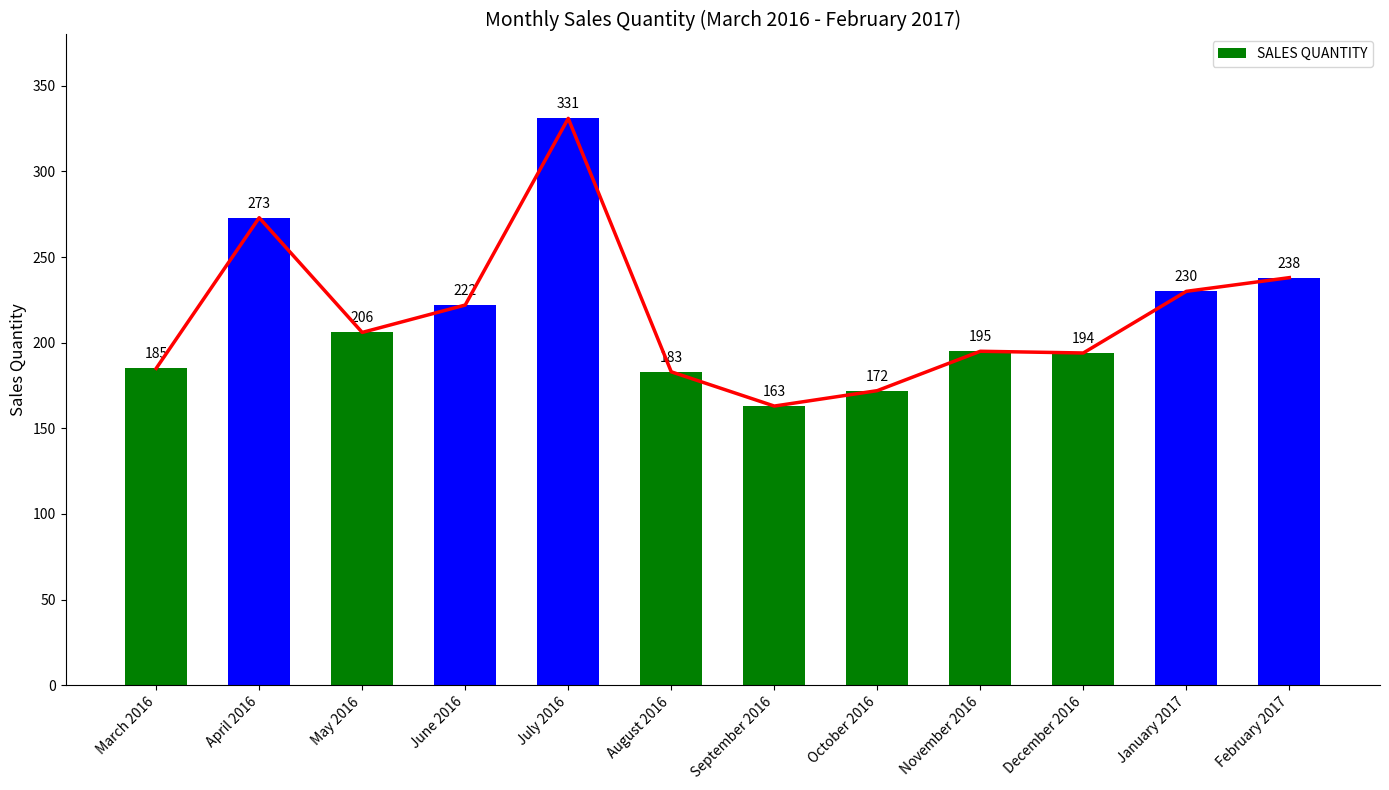

Rank the categories by value from lowest to highest.

September 2016, October 2016, August 2016, March 2016, December 2016, November 2016, May 2016, June 2016, January 2017, February 2017, April 2016, July 2016